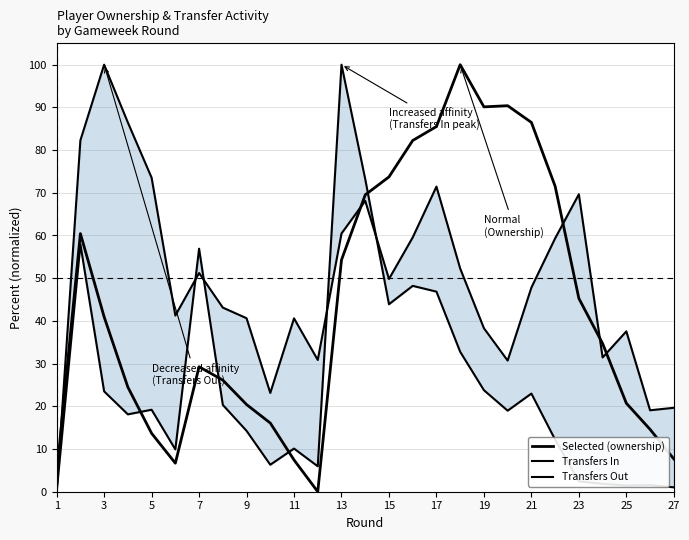

Which series has the widest spread of values?

Selected (ownership)